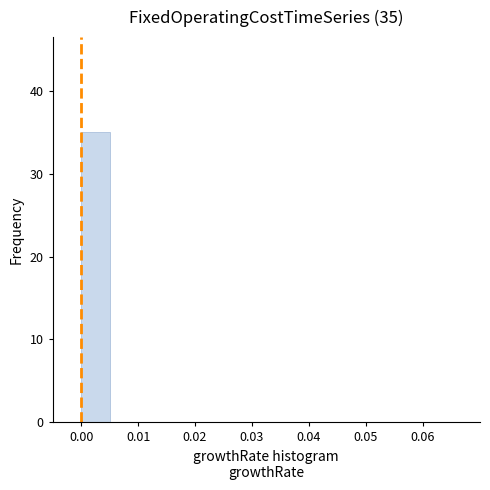

Which range on the x-axis has the tallest bar?

0.000 to 0.005